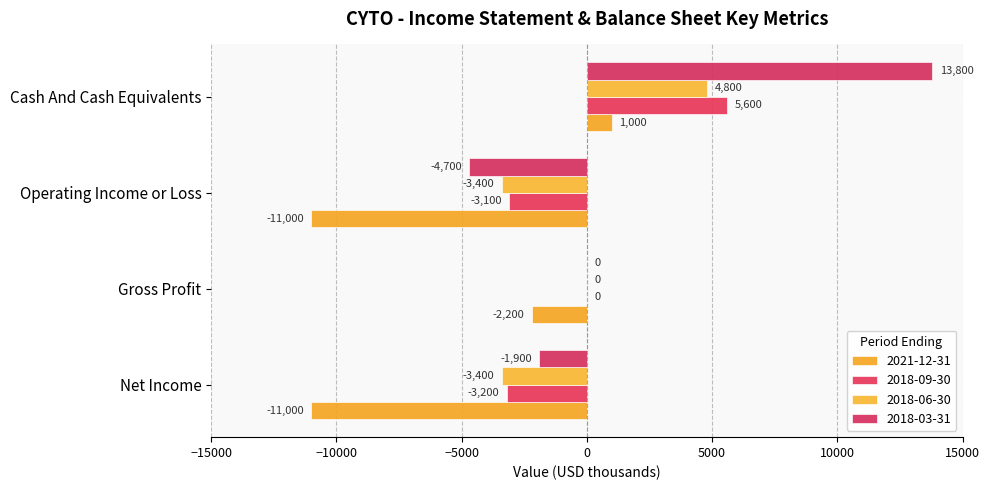

True or false: 2018-03-31 has a value of 0 at Gross Profit.

True